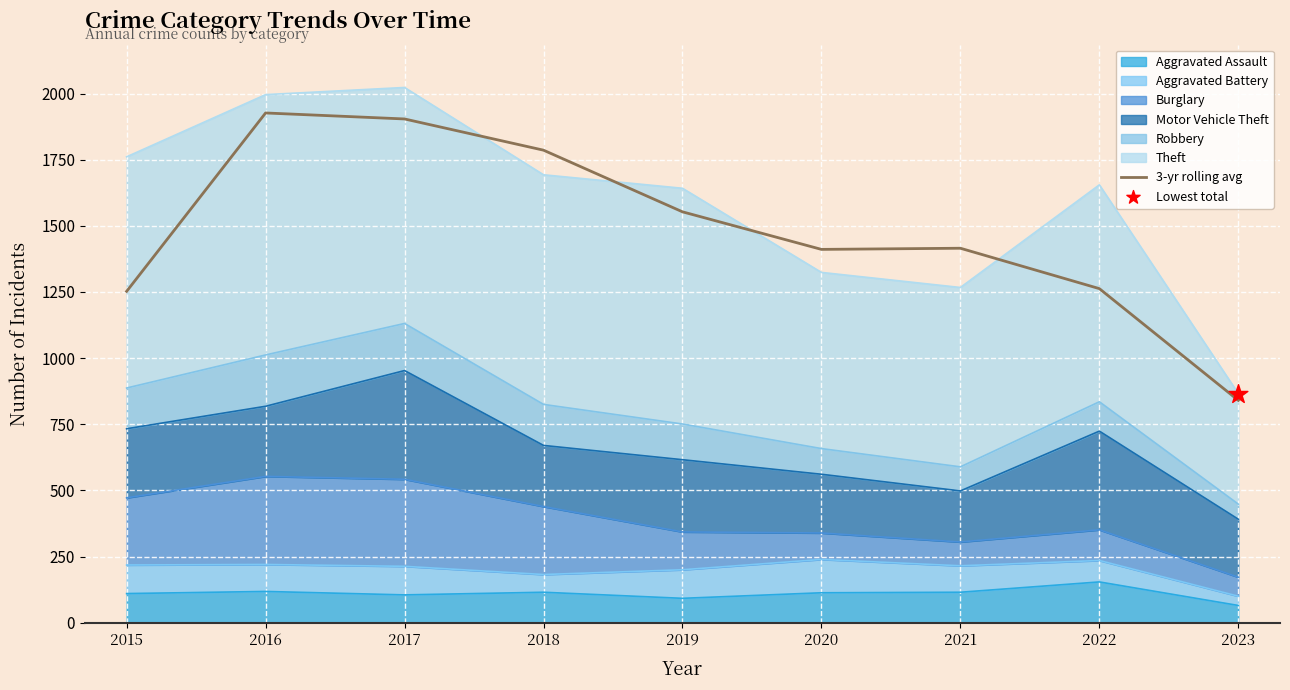

Between 2021 and 2023, which is larger?

2021